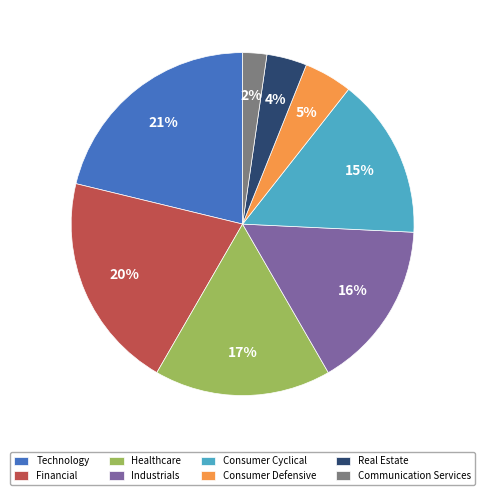

Which slice is the smallest?

Communication Services